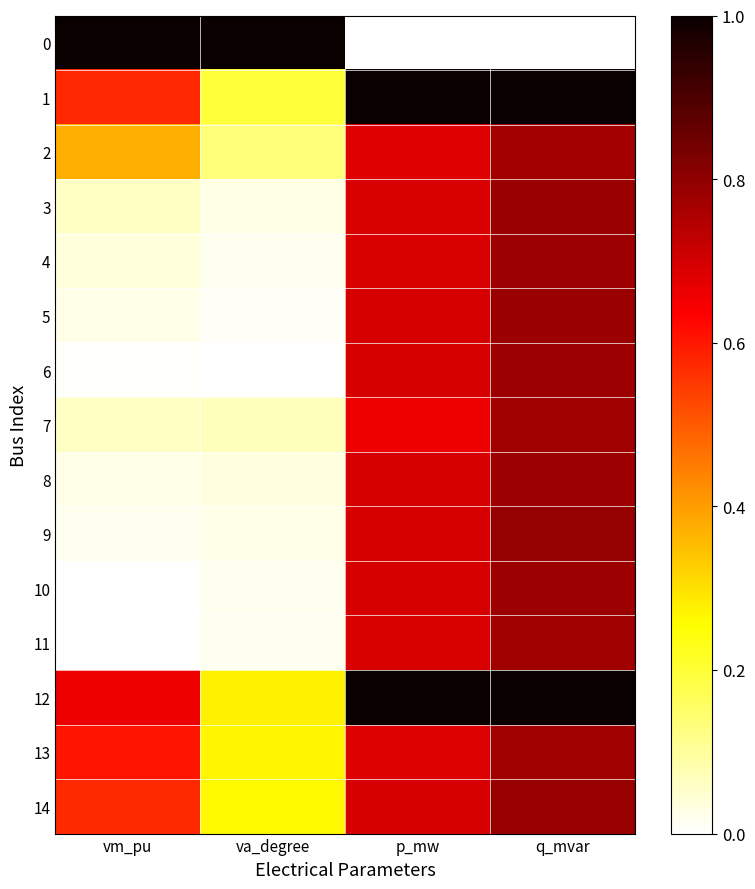

At how many categories does at least one series exceed 0?

4